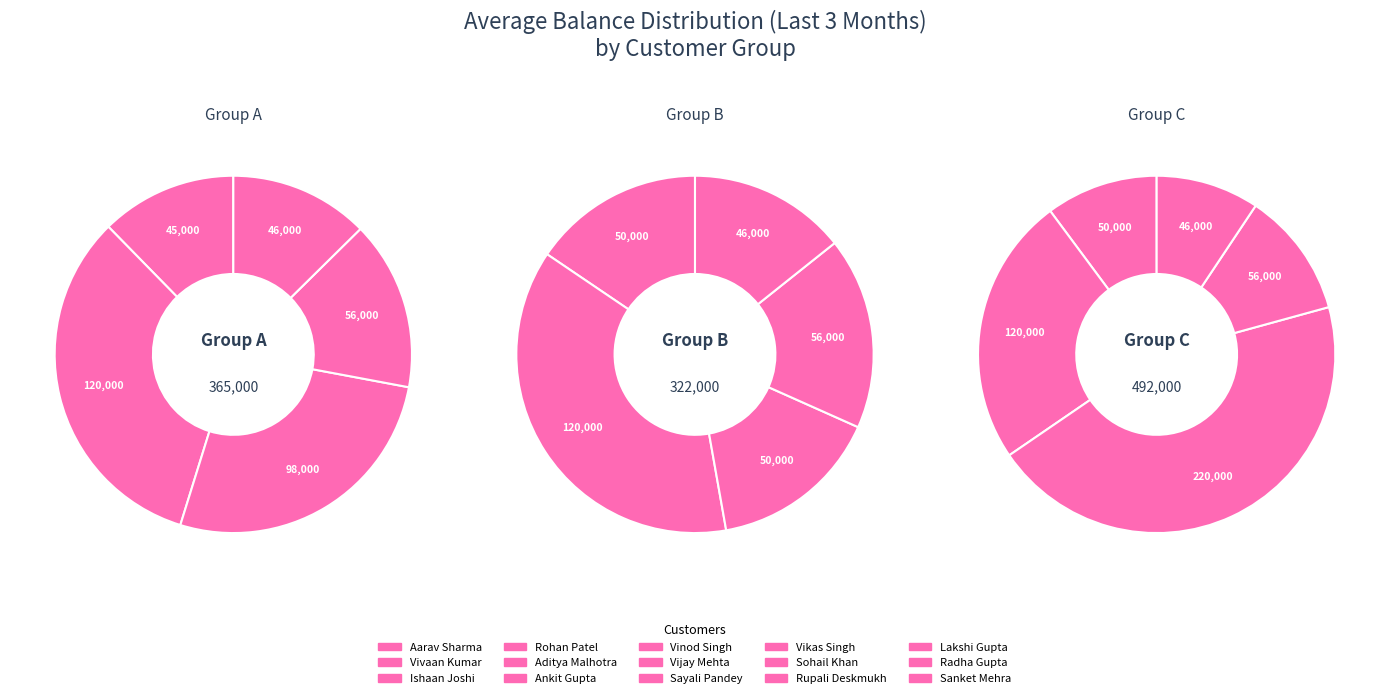

The Sohail Khan slice represents 1% of the pie. True or false?

False